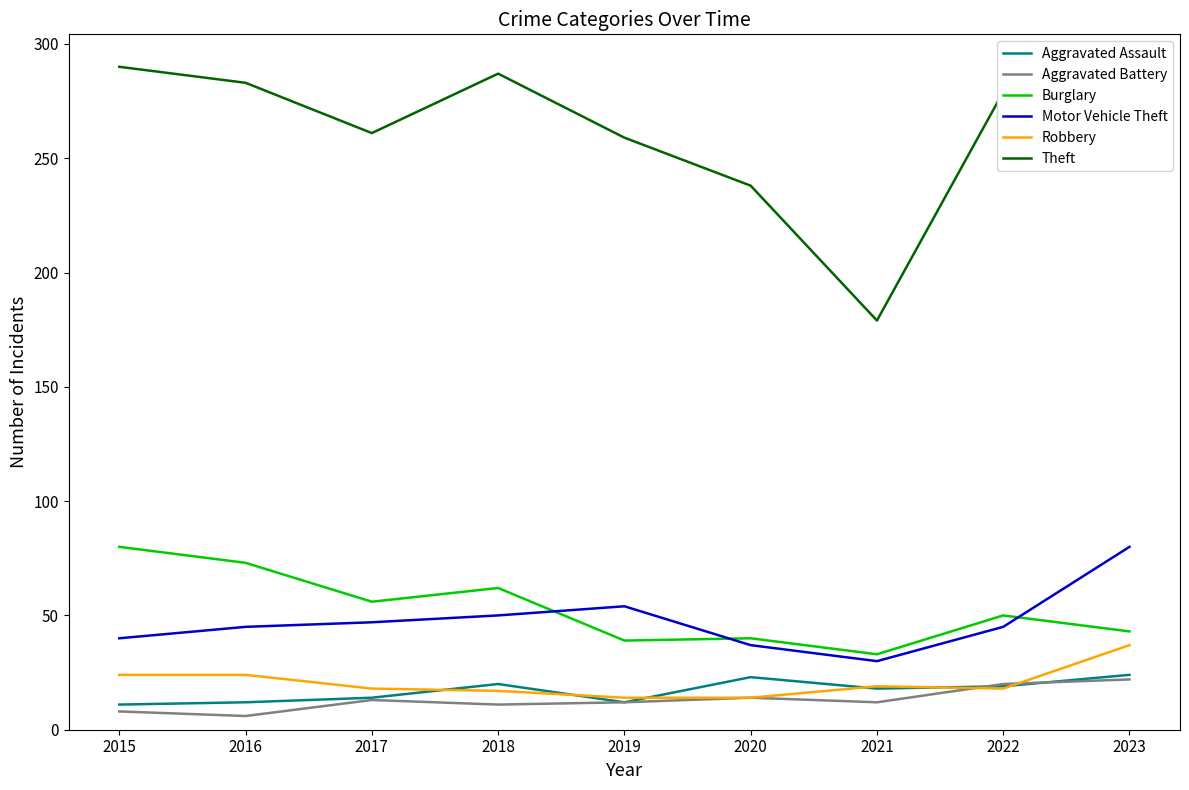

True or false: Robbery has a value of 17 at 2018.

True